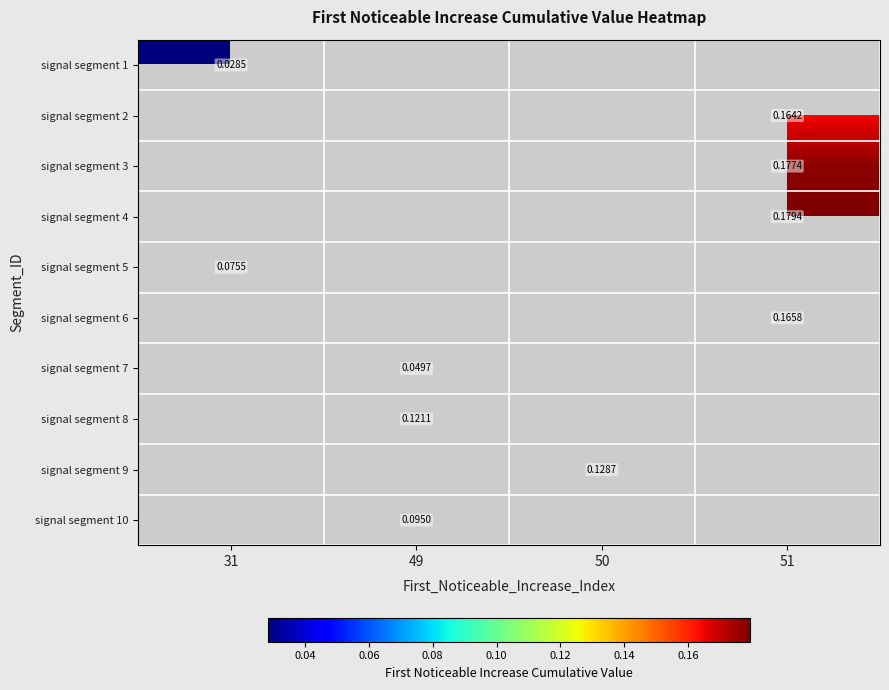

Is the value of signal segment 8 at 50 greater than the value of signal segment 1 at 31?

No